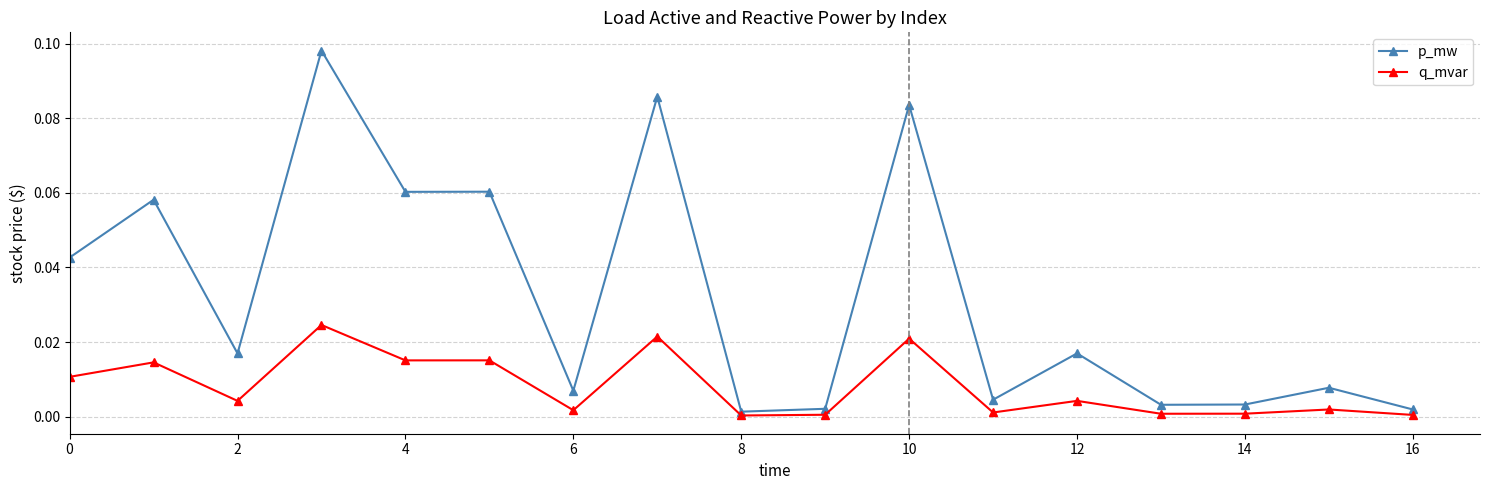

List the series in order of their peak value, highest first.

p_mw, q_mvar